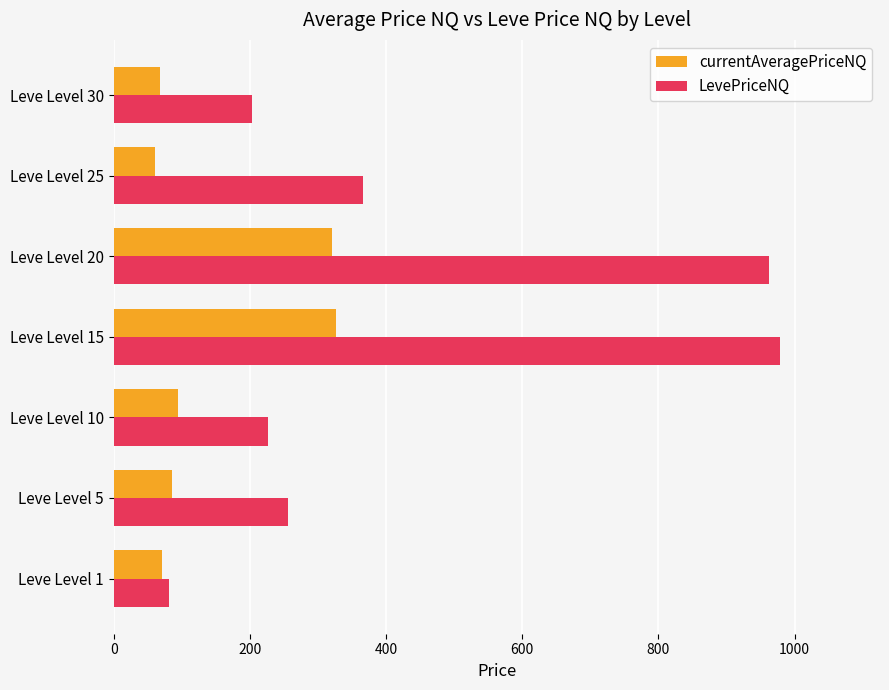

How many categories are shown in the chart?

7